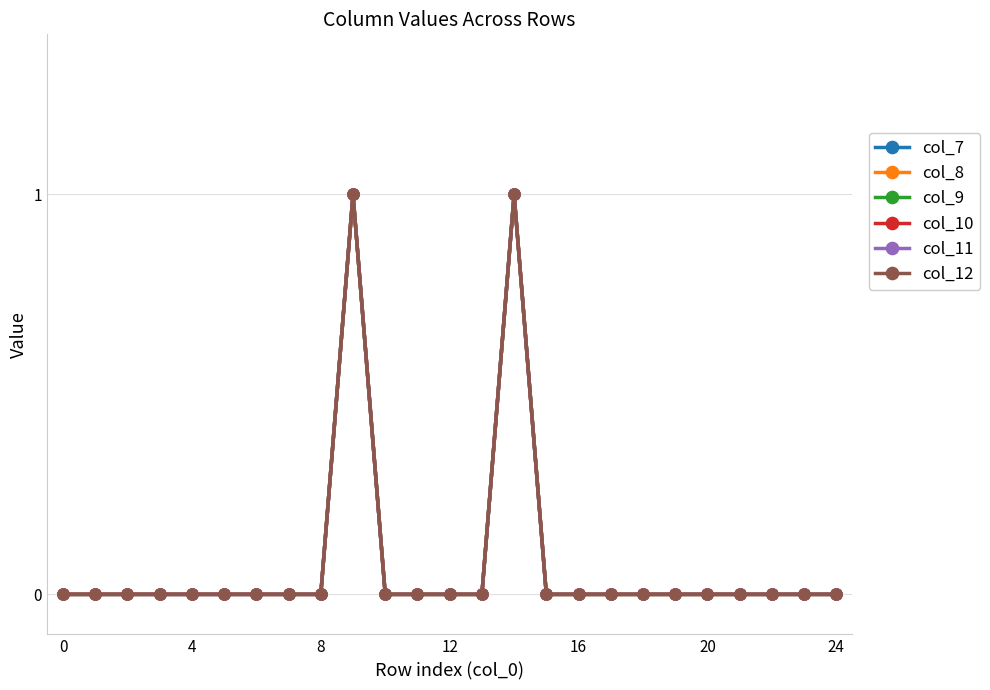

True or false: col_8 and col_12 intersect in this chart.

False